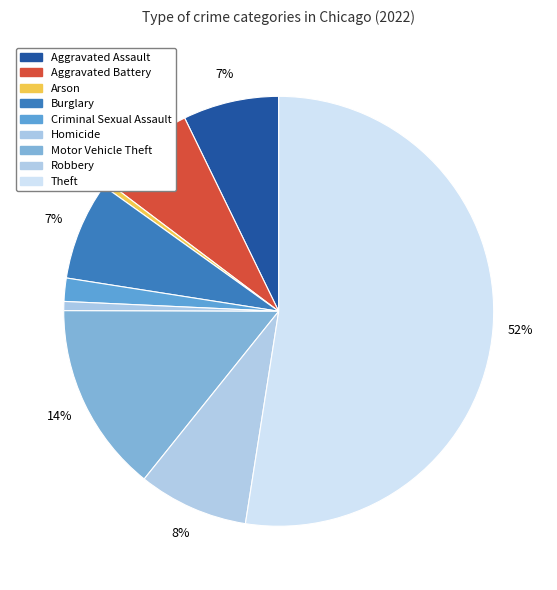

Combined, do Homicide and Aggravated Battery account for over 50%?

No